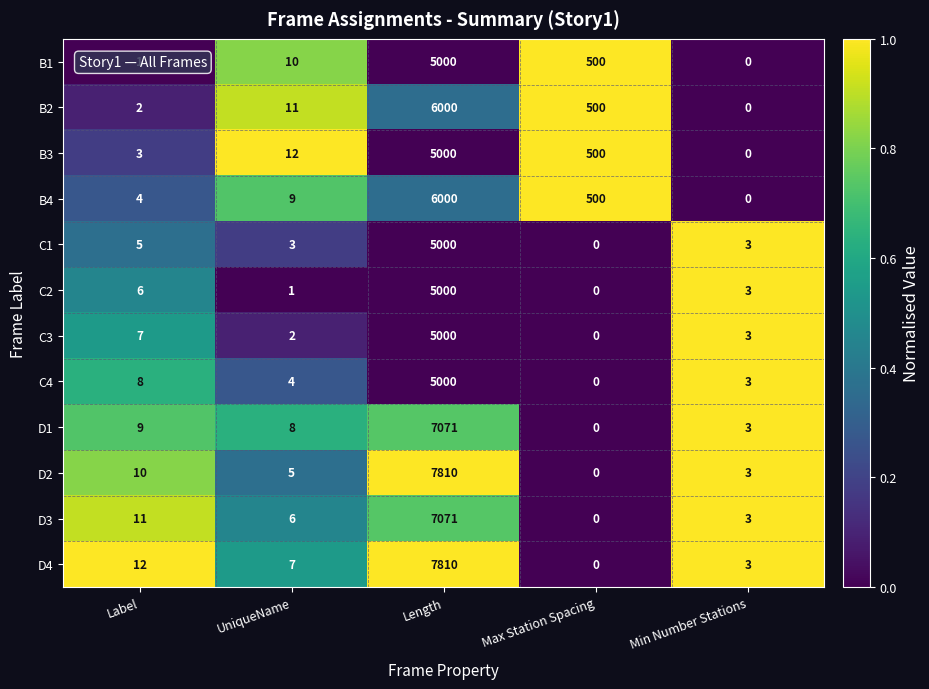

True or false: B3 has a value of 1 at Label.

False